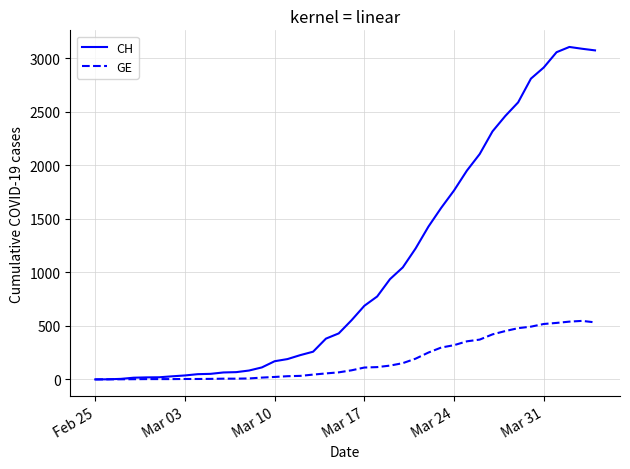

What is the maximum value for GE?

547